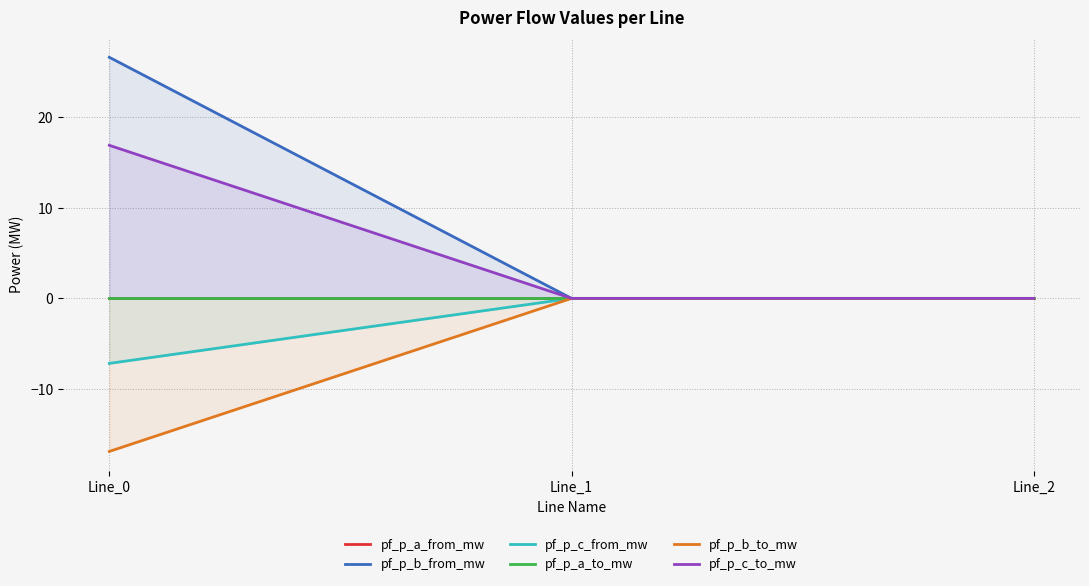

Between Line_0 and Line_2, which is larger?

Line_2